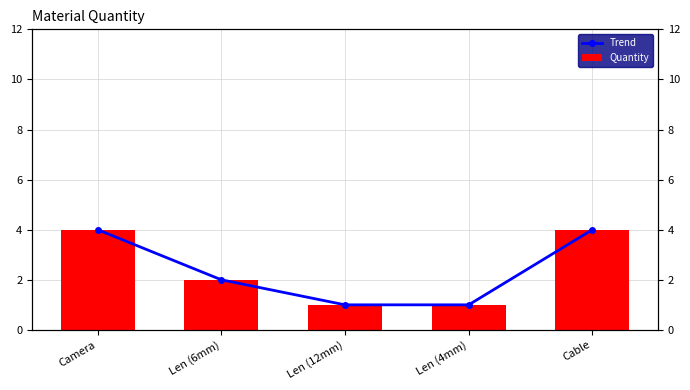

List the labels in order of Trend value, largest first.

Camera, Cable, Len (6mm), Len (12mm), Len (4mm)